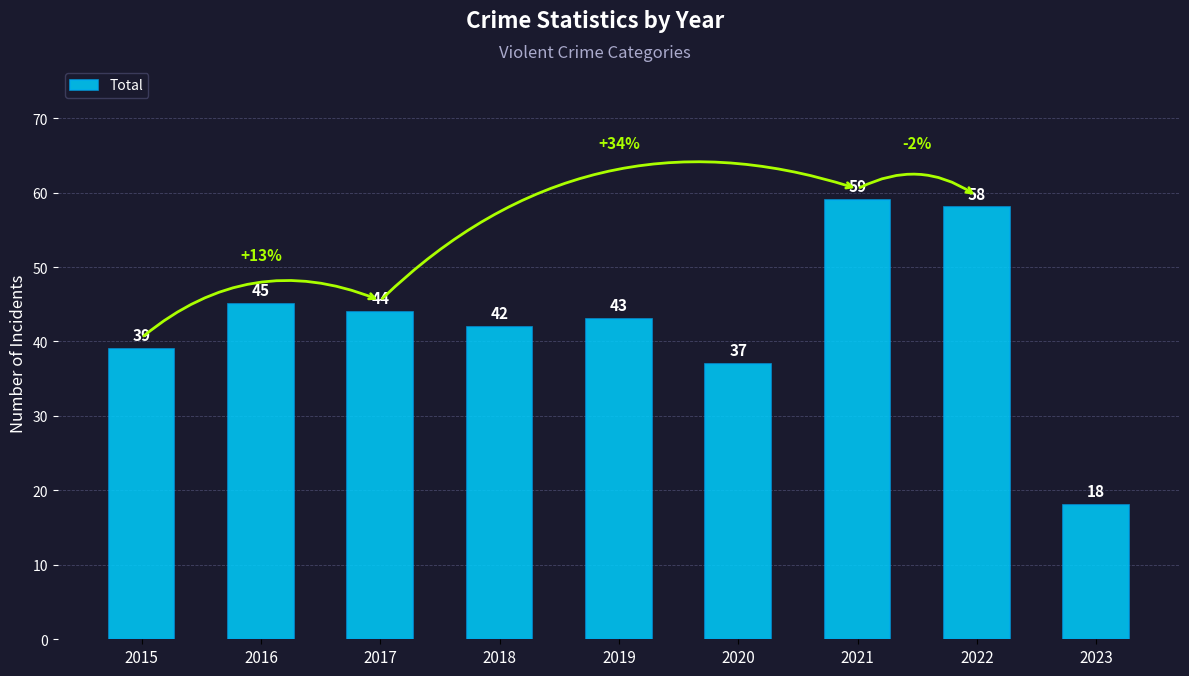

Count the number of categories in the chart.

9